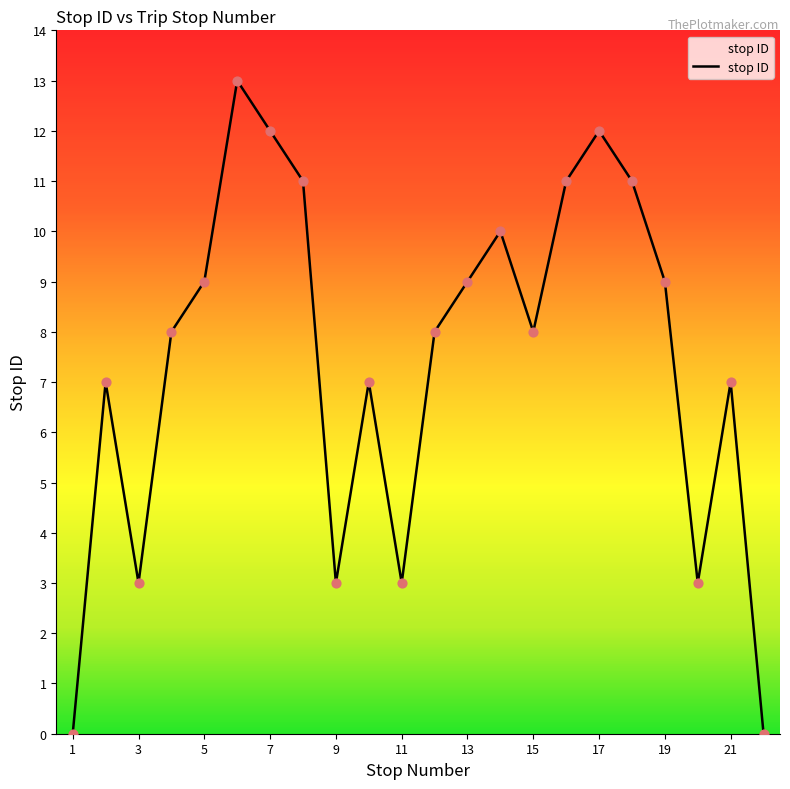

What is the difference between the maximum and minimum values?

13